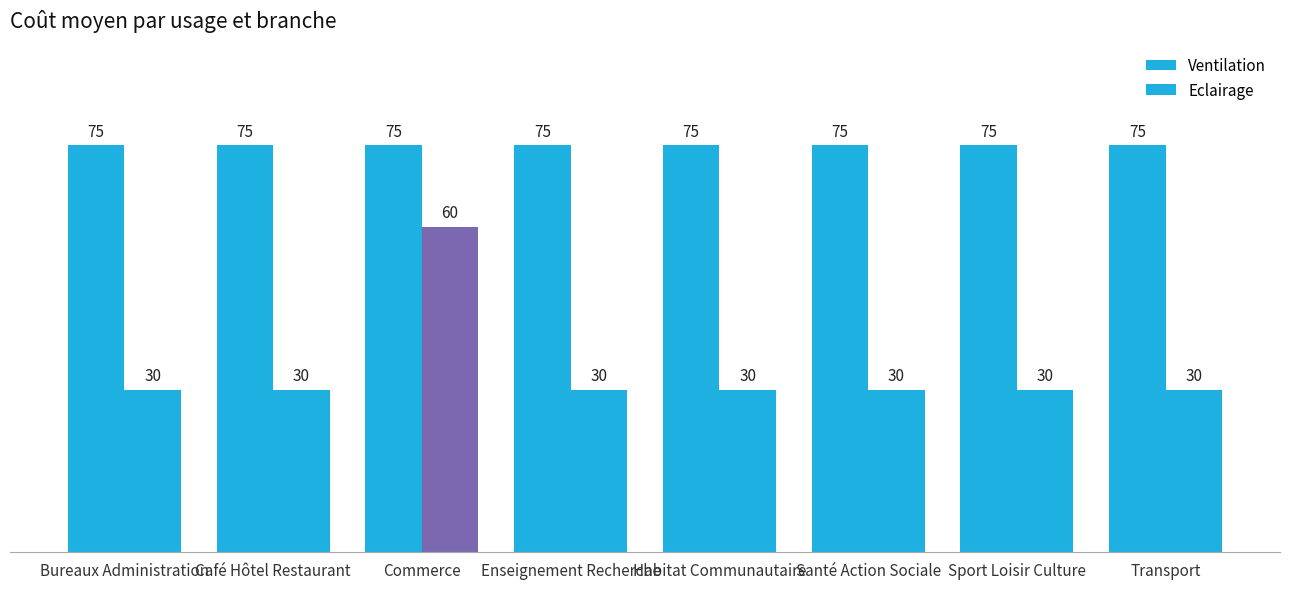

What is the difference between the highest and lowest values at Sport Loisir Culture?

45